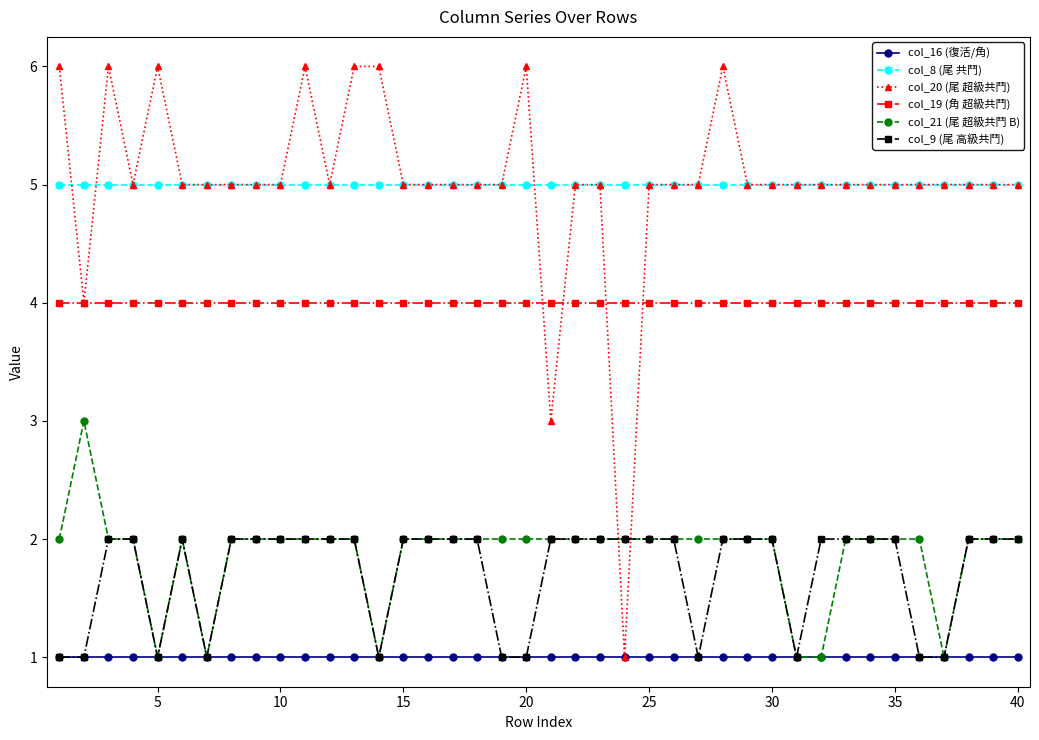

What is the minimum value for col_8 (尾 共鬥)?

5